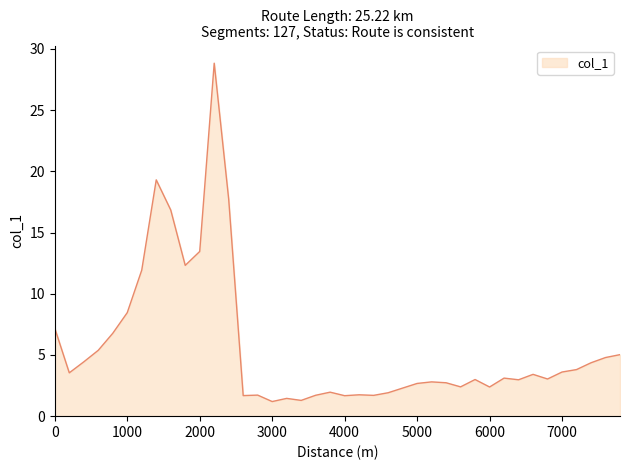

What is the difference between the maximum and minimum values?

27.6